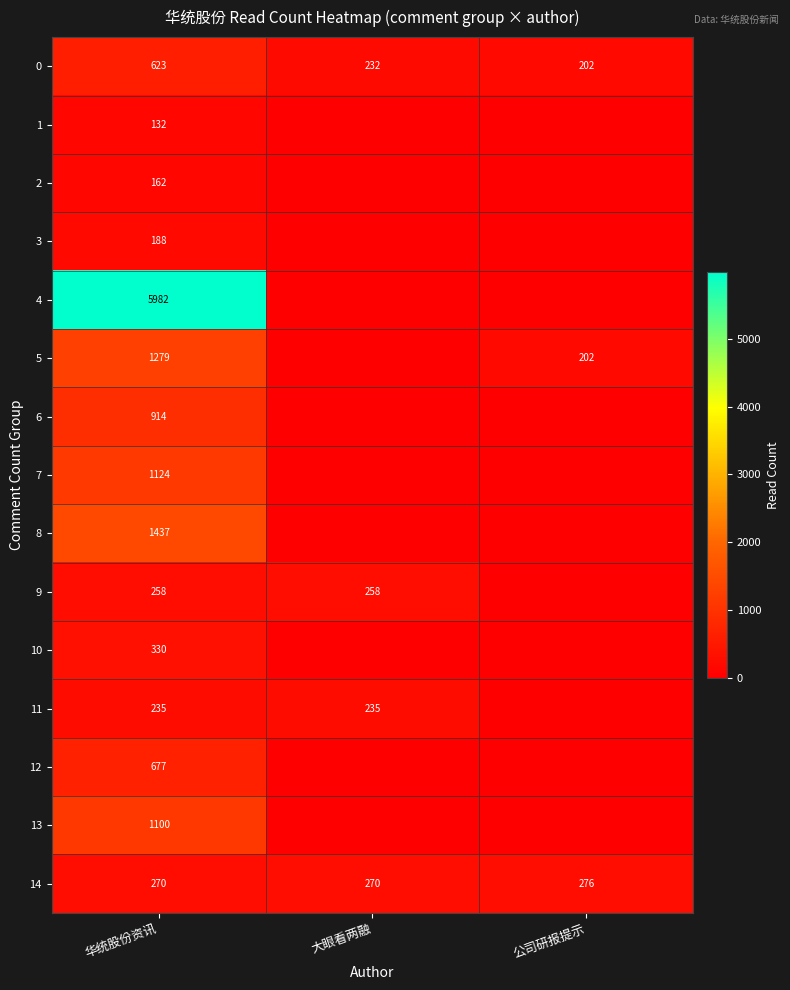

What is the difference between the maximum and second lowest values in the 0 series?

391